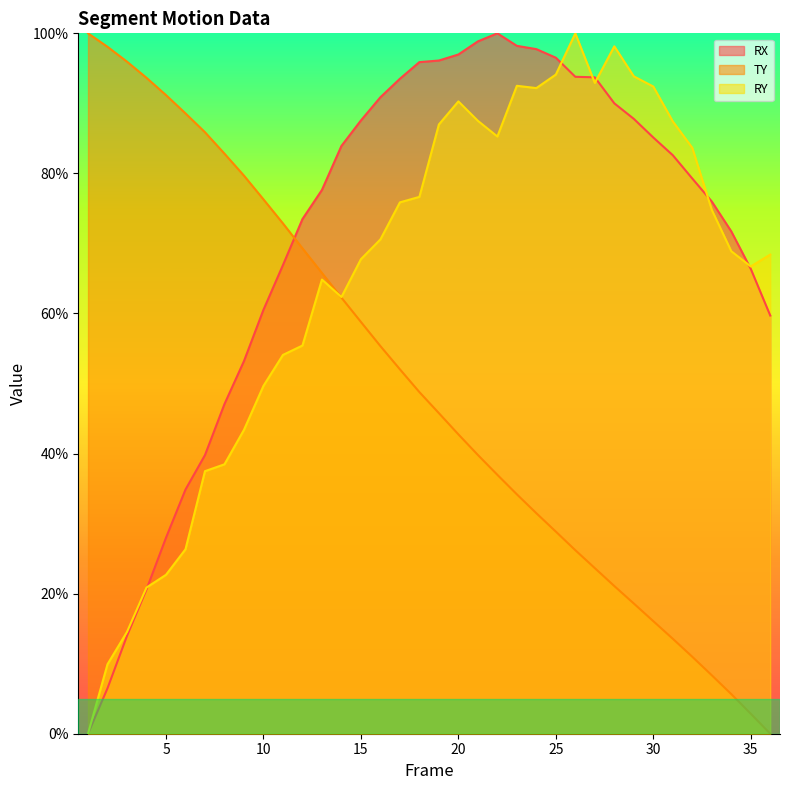

Is the value of RX at 23 greater than the value of RY at 15?

Yes